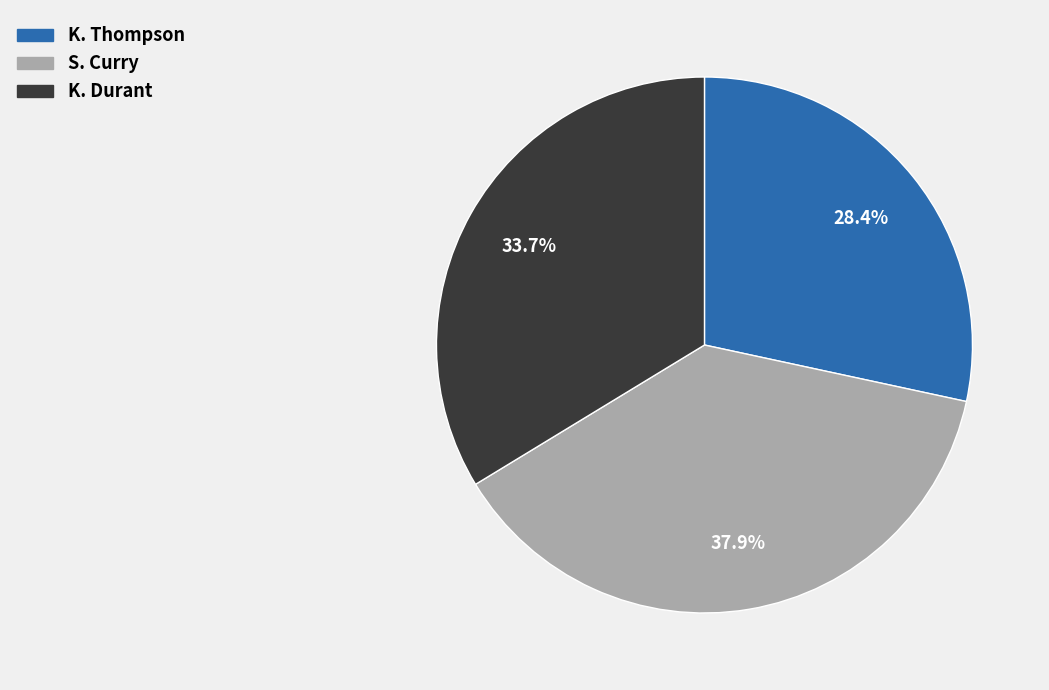

How many segments does this pie chart have?

3